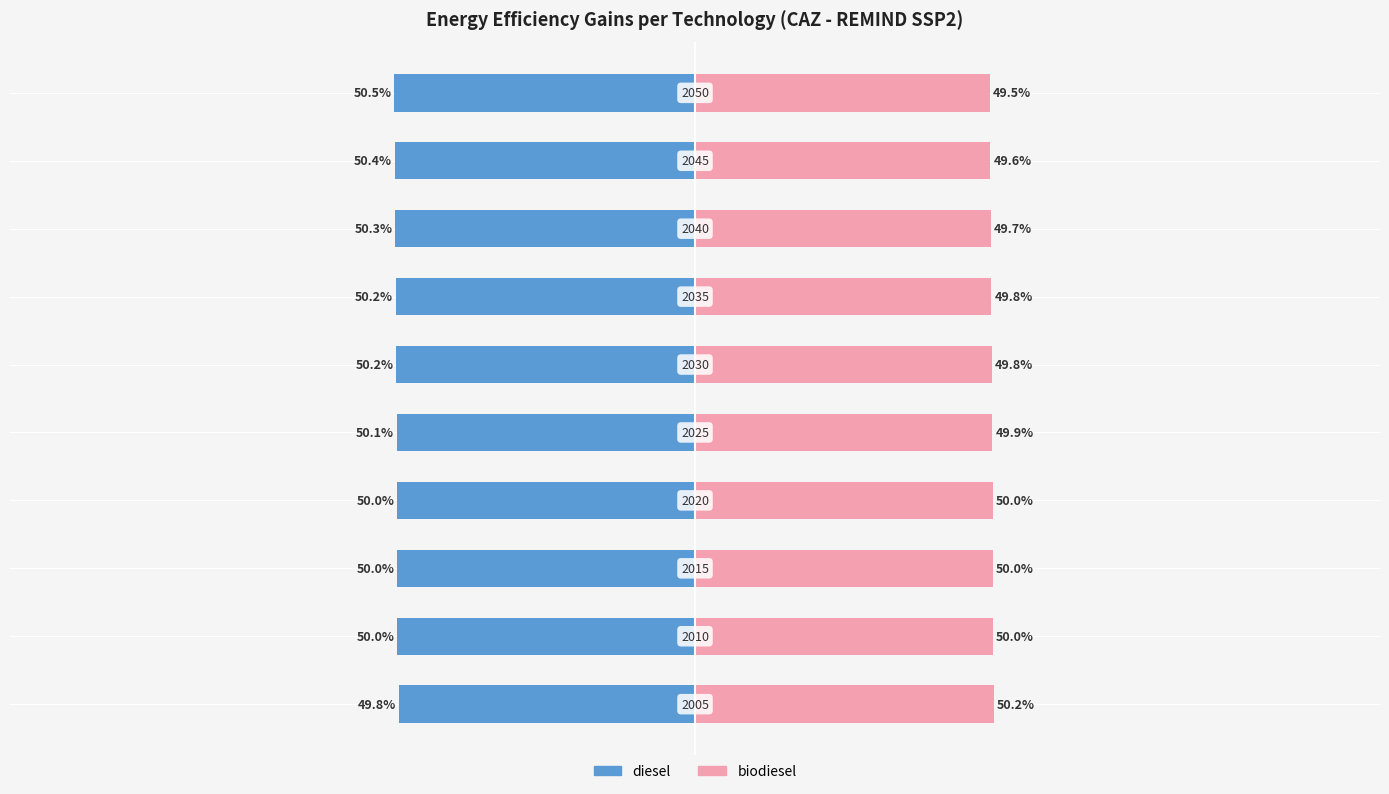

What is the sum of all biodiesel values?

498.6